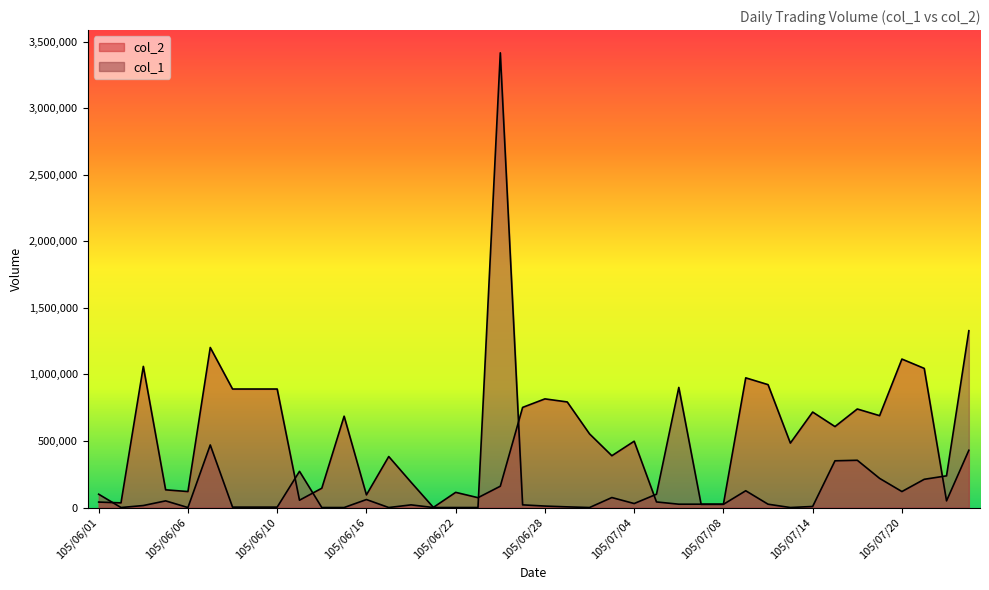

At which category does the chart reach its peak across all series?

105/06/07